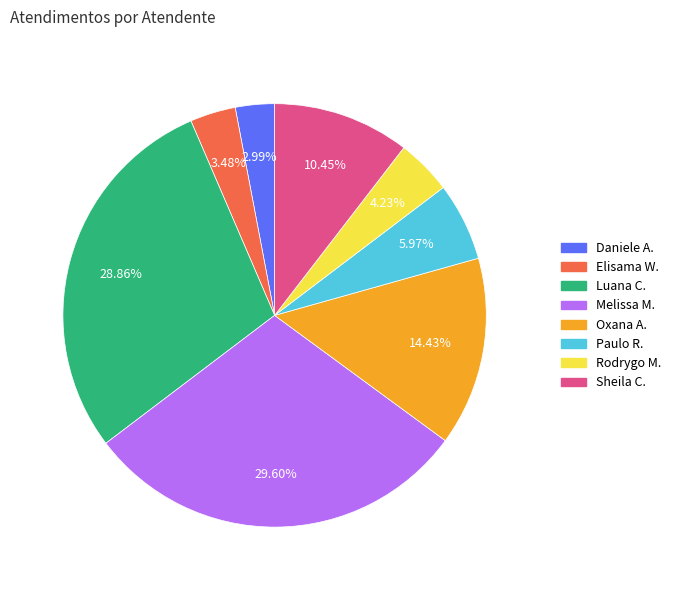

To the nearest percent, what is the difference between the largest and smallest slice percentages?

27%